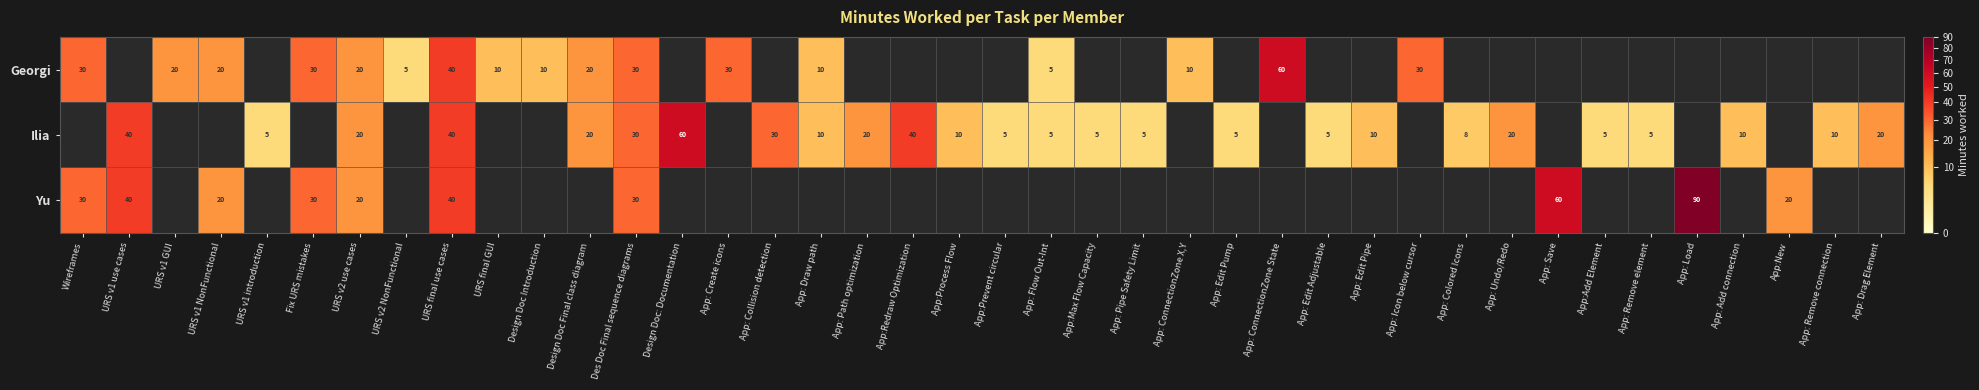

How many series are shown in this chart?

3